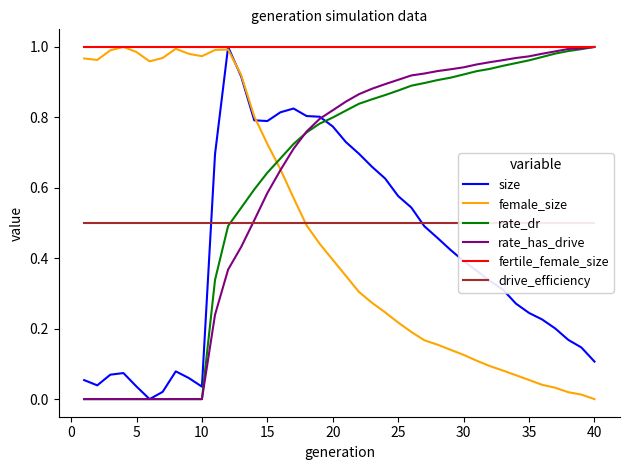

What is the total value across all series at 0?

2.5